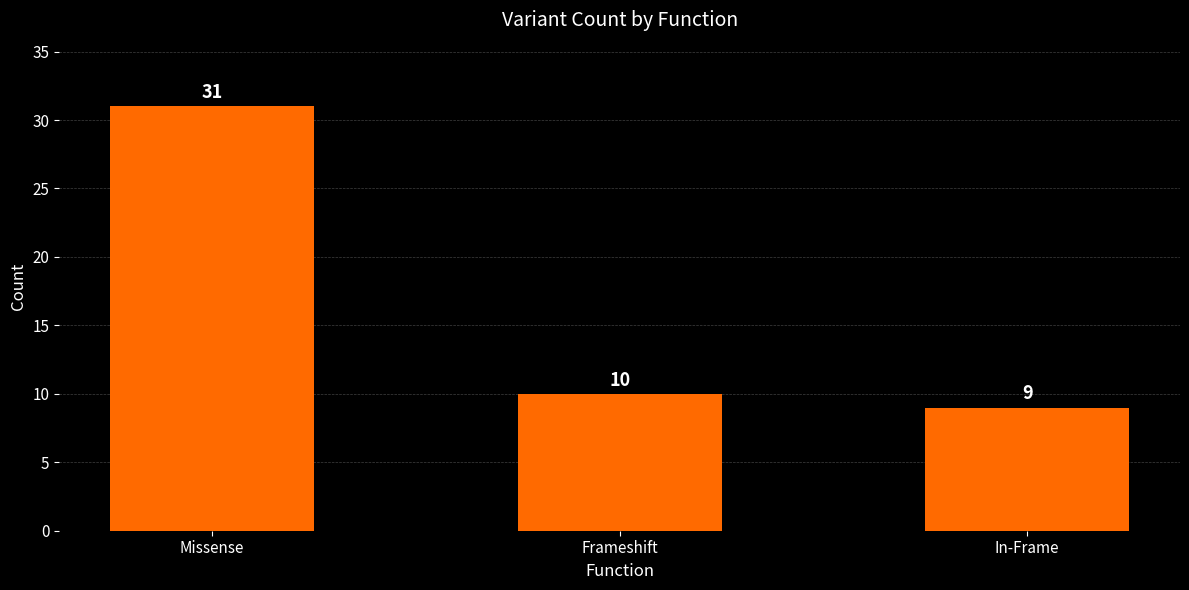

What is the difference between the maximum and minimum values?

22